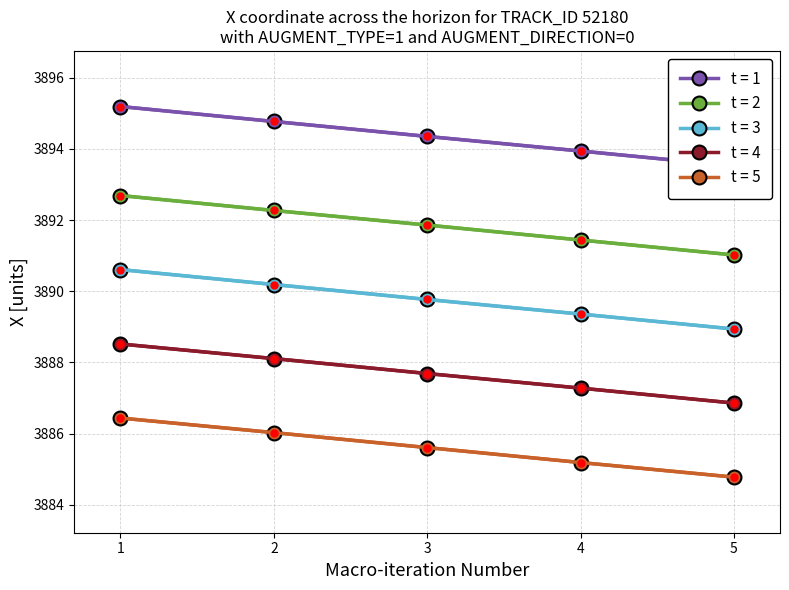

True or false: t = 2 and t = 1 intersect in this chart.

False